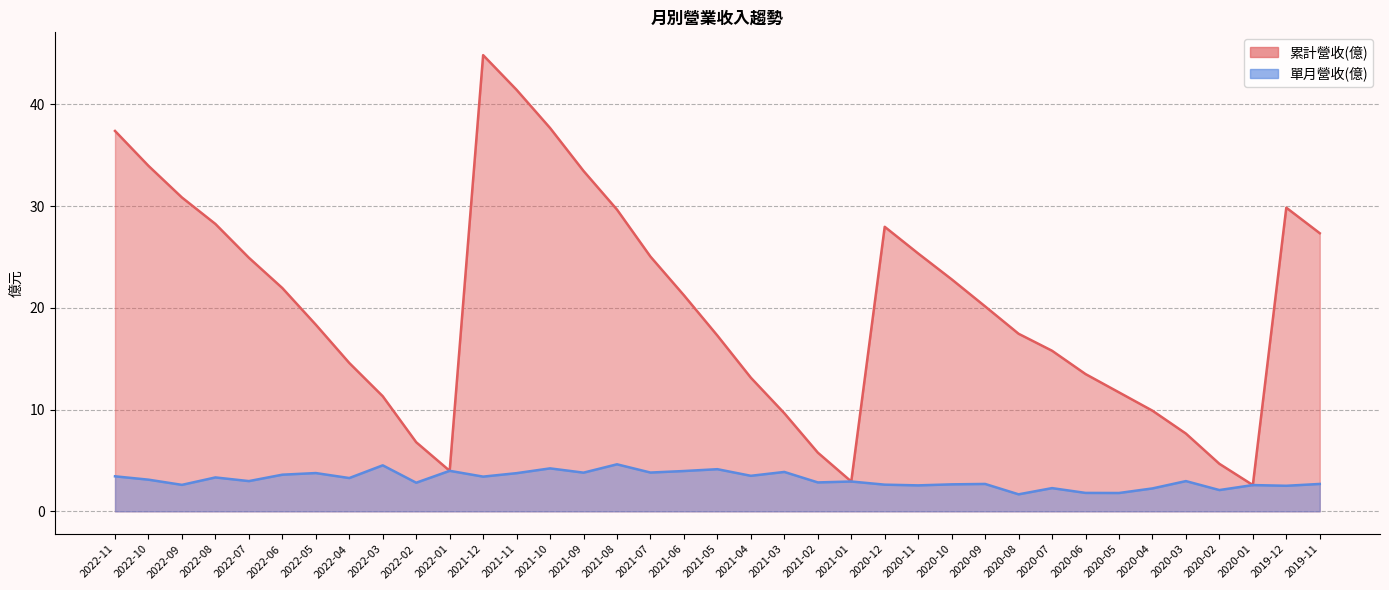

Reading left to right, what are all the values shown in this chart?

累計營收(億): 2022-11=37.4	2022-10=34.0	2022-09=30.8	2022-08=28.2	2022-07=24.9	2022-06=21.9	2022-05=18.3	2022-04=14.6	2022-03=11.3	2022-02=6.8	2022-01=4.0	2021-12=44.8	2021-11=41.4	2021-10=37.7	2021-09=33.5	2021-08=29.6	2021-07=25.0	2021-06=21.2	2021-05=17.3	2021-04=13.1	2021-03=9.6	2021-02=5.8	2021-01=2.9	2020-12=28.0	2020-11=25.3	2020-10=22.8	2020-09=20.1	2020-08=17.4	2020-07=15.8	2020-06=13.5	2020-05=11.7	2020-04=9.9	2020-03=7.6	2020-02=4.7	2020-01=2.6	2019-12=29.8	2019-11=27.3
單月營收(億): 2022-11=3.4	2022-10=3.1	2022-09=2.6	2022-08=3.3	2022-07=3.0	2022-06=3.6	2022-05=3.8	2022-04=3.3	2022-03=4.5	2022-02=2.8	2022-01=4.0	2021-12=3.4	2021-11=3.8	2021-10=4.2	2021-09=3.8	2021-08=4.6	2021-07=3.8	2021-06=4.0	2021-05=4.1	2021-04=3.5	2021-03=3.9	2021-02=2.8	2021-01=2.9	2020-12=2.6	2020-11=2.5	2020-10=2.6	2020-09=2.7	2020-08=1.7	2020-07=2.3	2020-06=1.8	2020-05=1.8	2020-04=2.2	2020-03=3.0	2020-02=2.1	2020-01=2.6	2019-12=2.5	2019-11=2.7